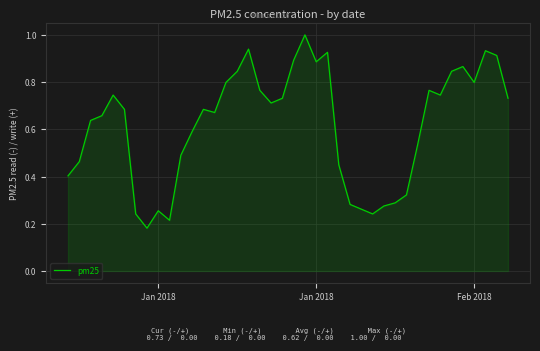

What is the greatest value displayed?

1.0